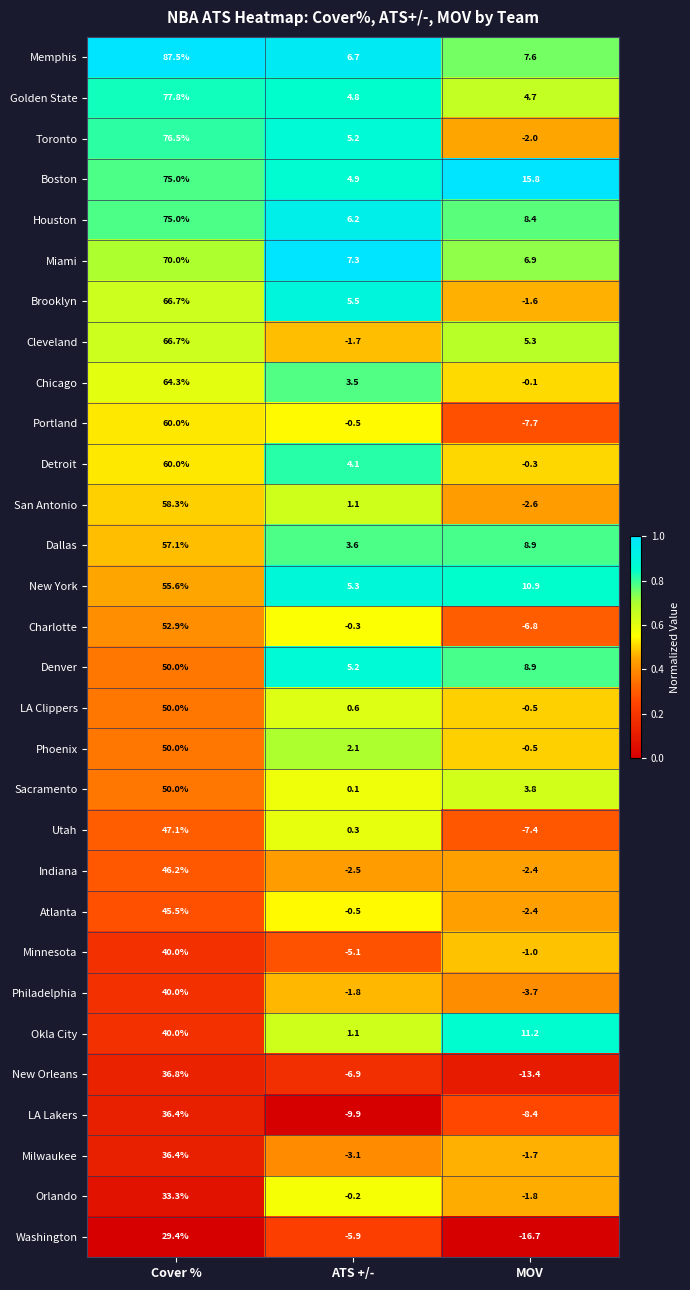

What is the sum of the San Antonio values at Cover % and MOV?

55.7